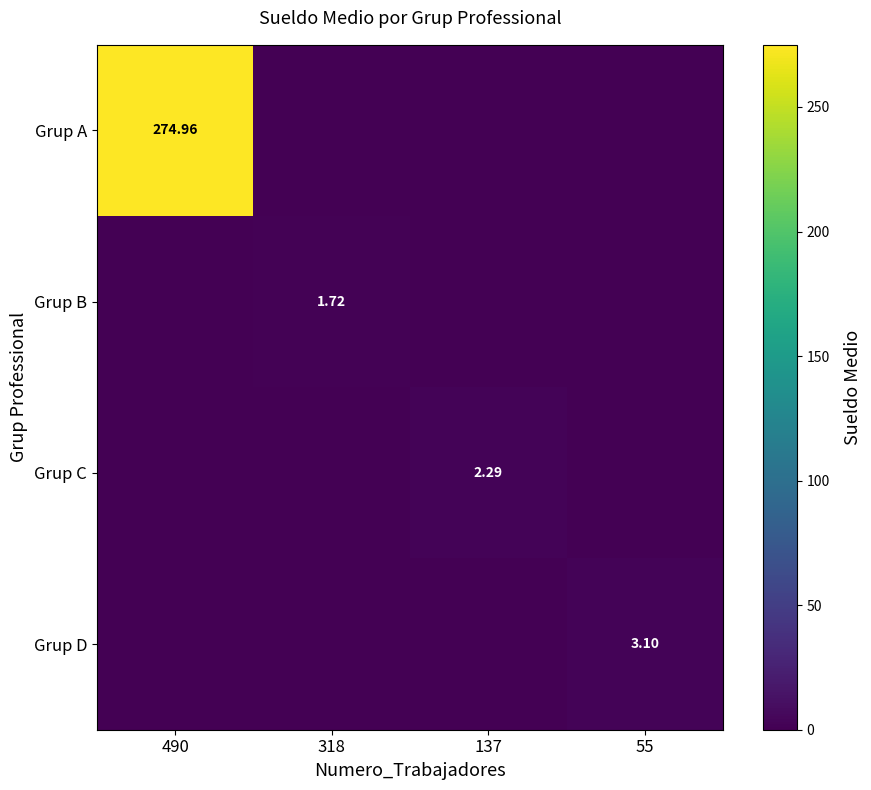

The Grup D series shows 0.7 at 55. True or false?

False